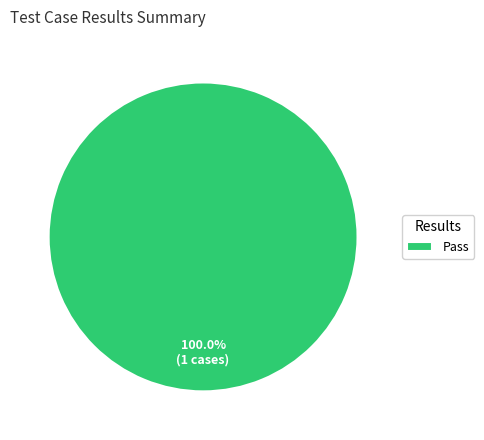

Rank the categories by value from highest to lowest.

Pass